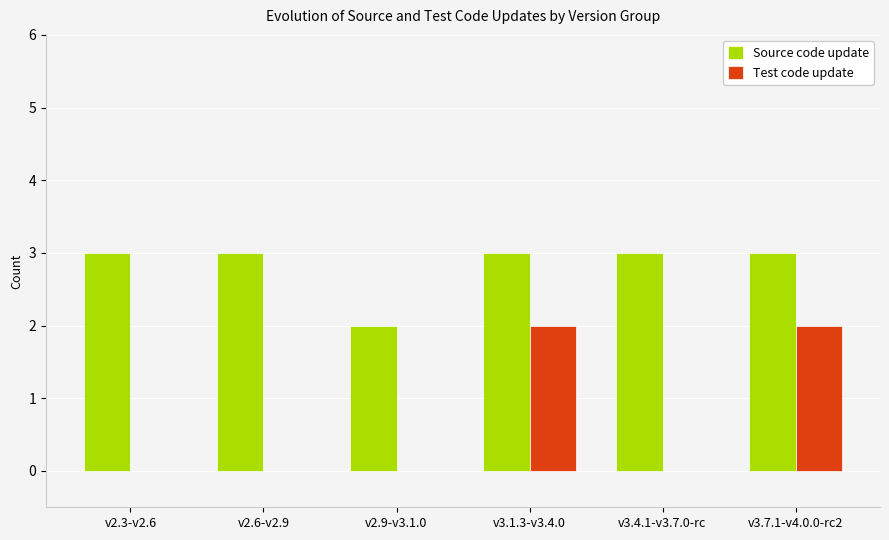

True or false: Source code update has a value of 1 at v2.9-v3.1.0.

False